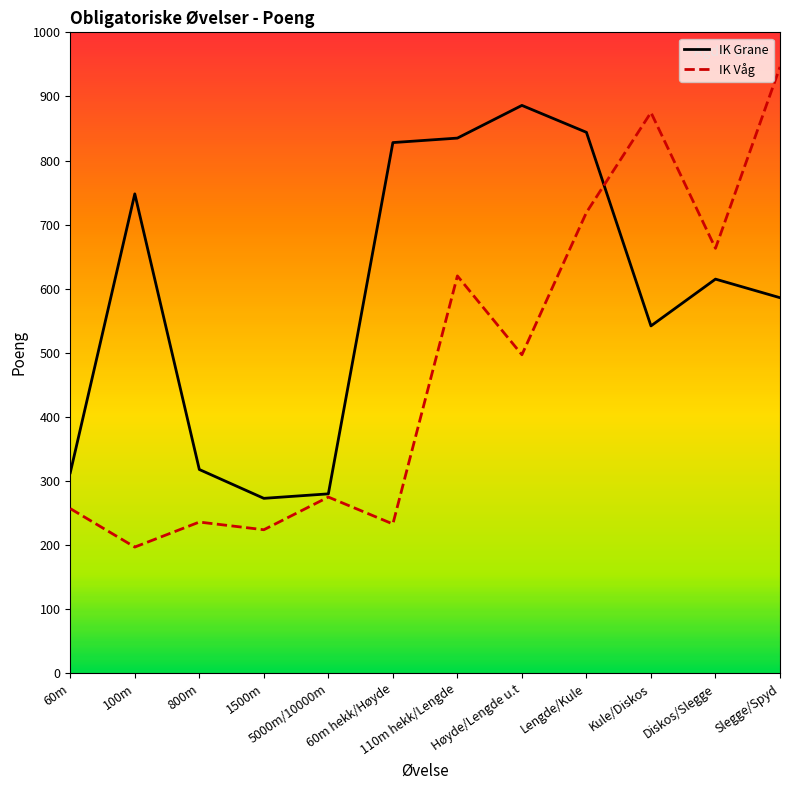

Where is the first local minimum for IK Våg?

100m